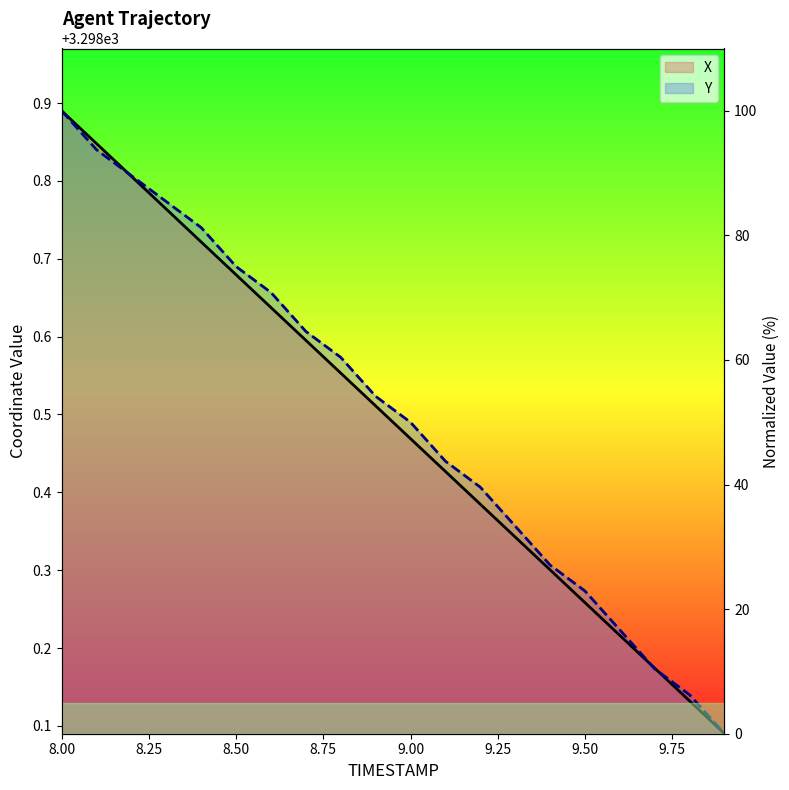

Which series has the largest range (max minus min)?

X